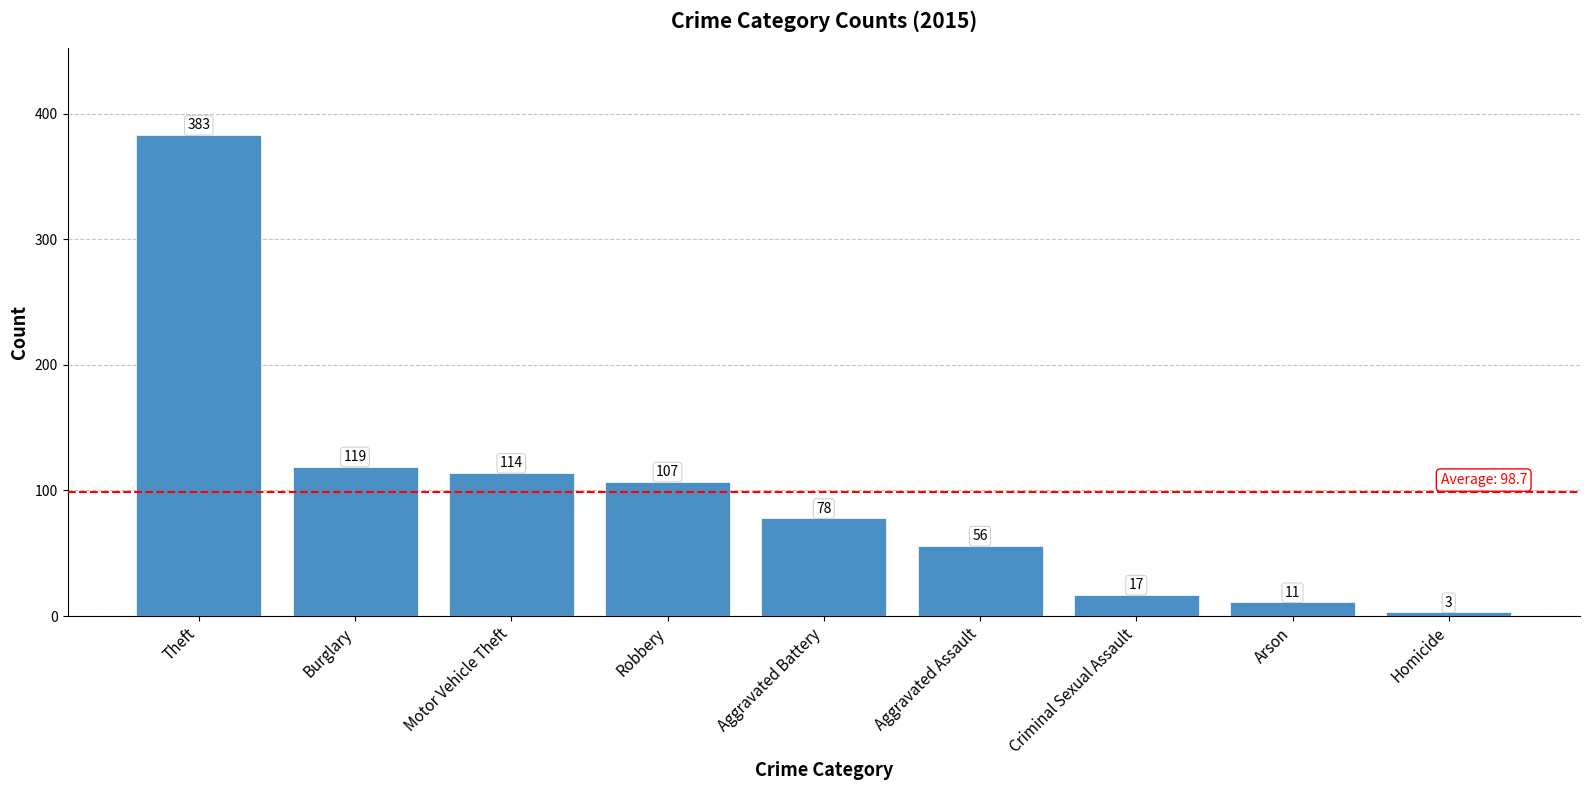

What is the sum of the values at Aggravated Assault and Aggravated Battery?

134